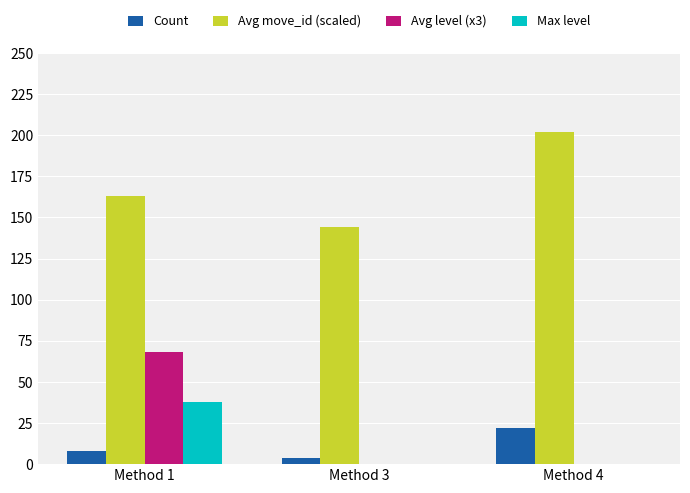

Which series changed the most between Method 3 and Method 4?

Avg move_id (scaled)